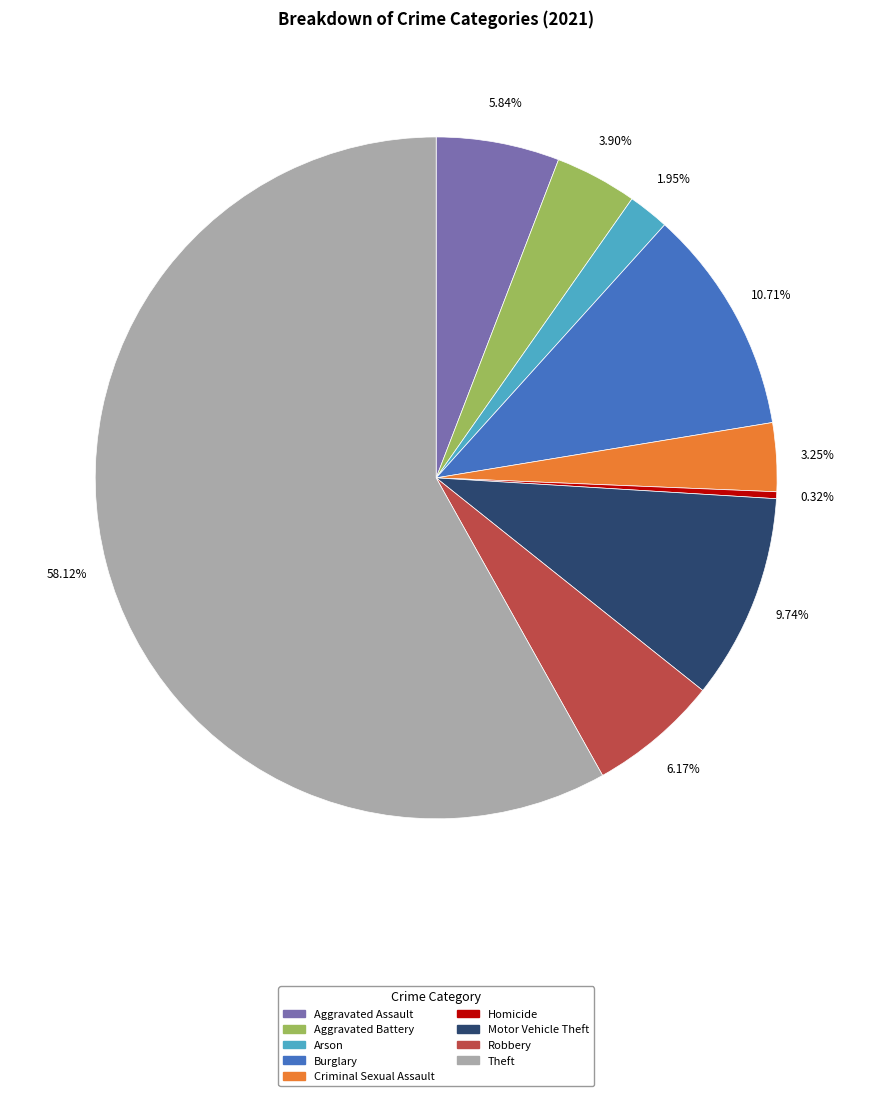

To the nearest percent, what is the average slice percentage?

11%